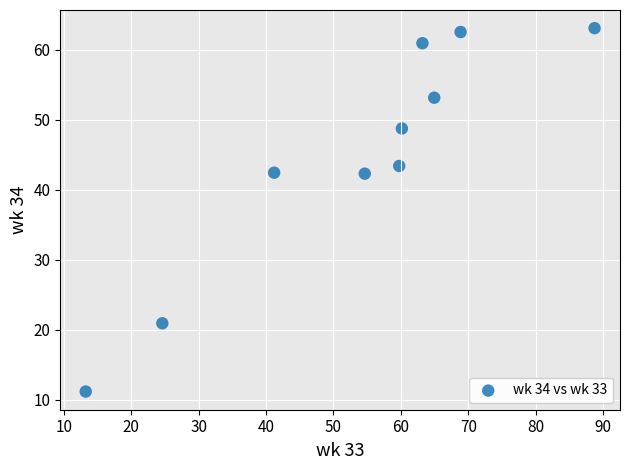

What is the range of Y values (max minus min)?

51.9